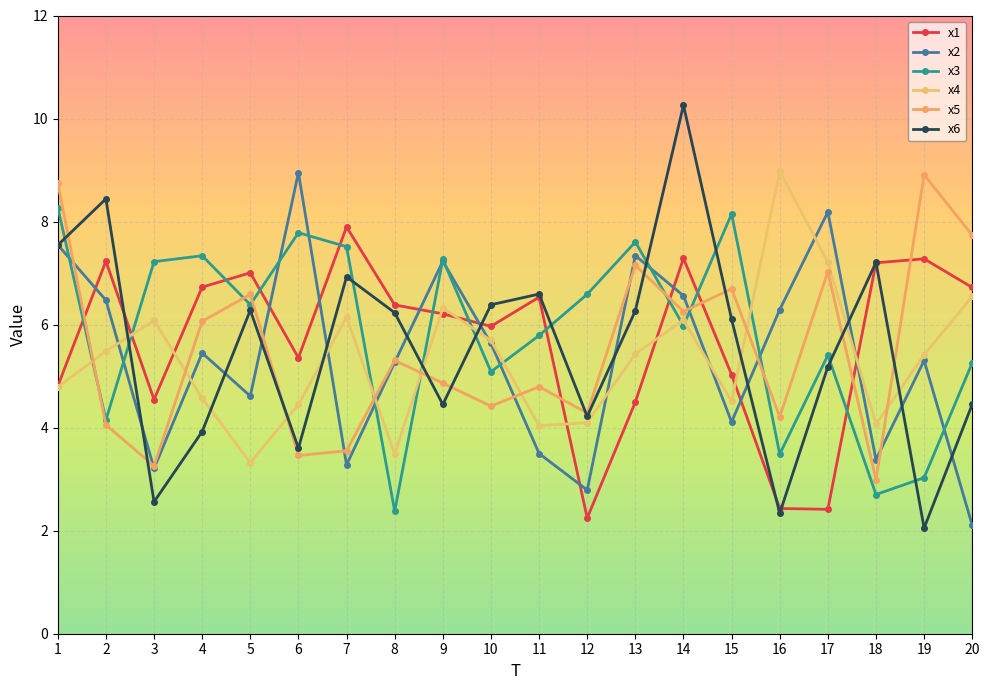

At which category is the sum across all series the highest?

14